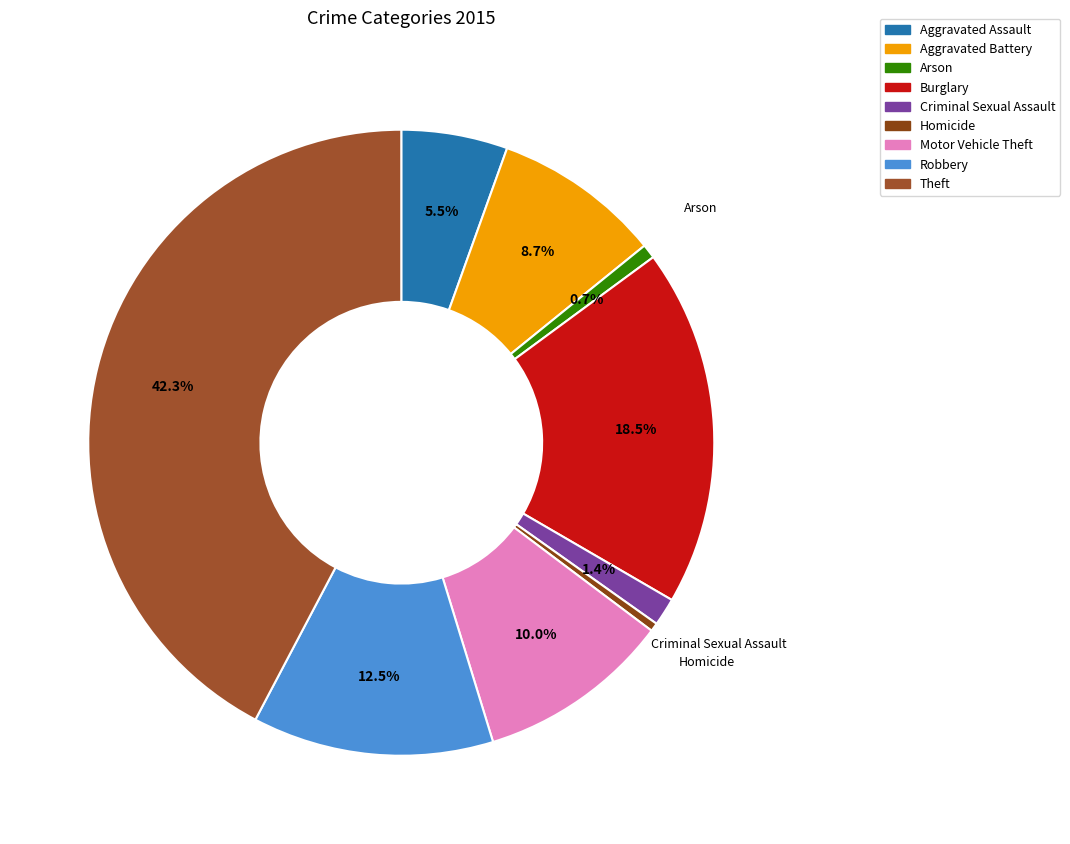

True or false: Arson accounts for 9% of the total.

False